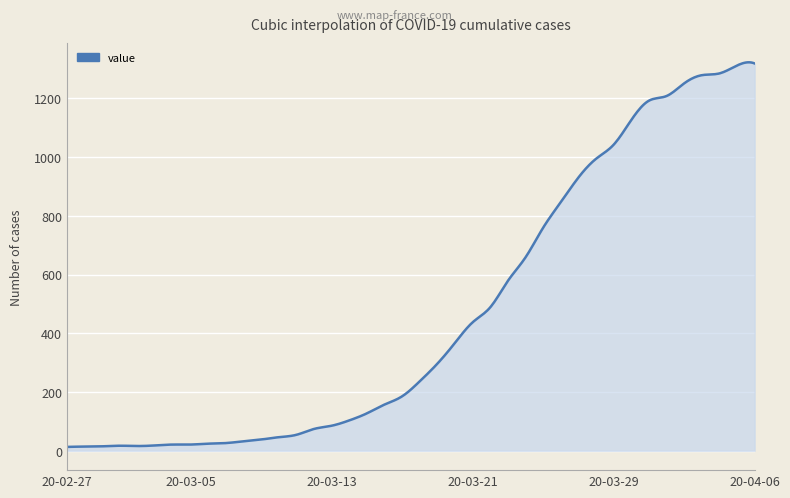

What is the difference between the maximum and minimum values?

1309.9